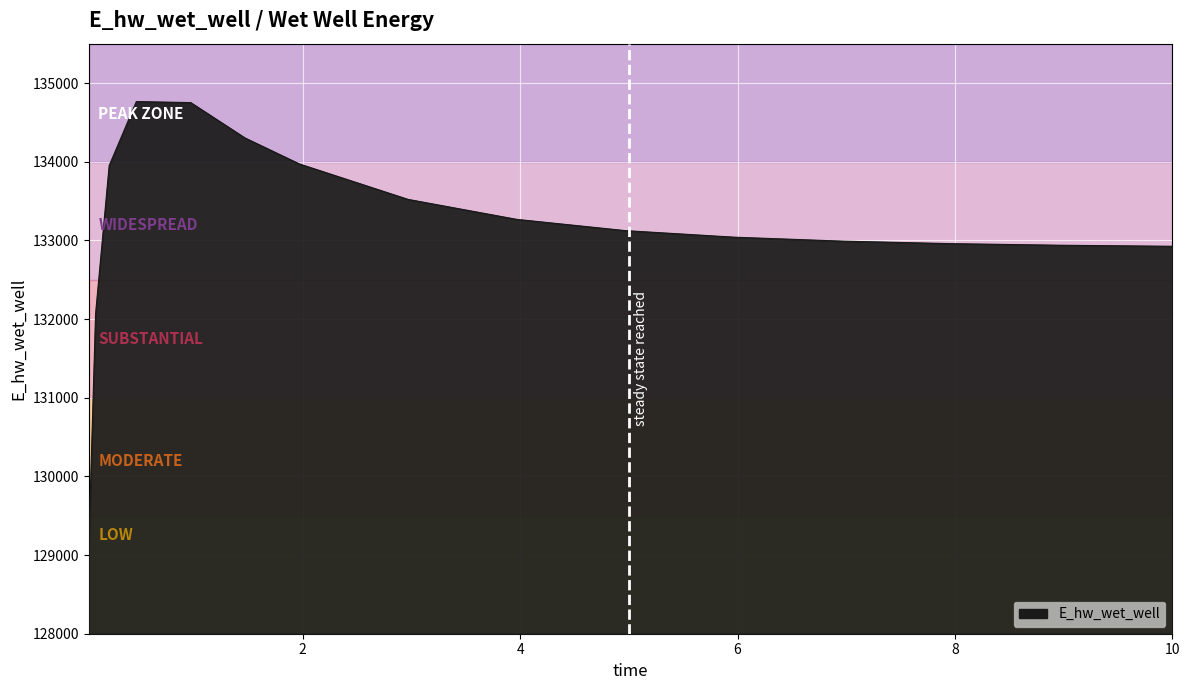

What is the greatest value displayed?

134764.0